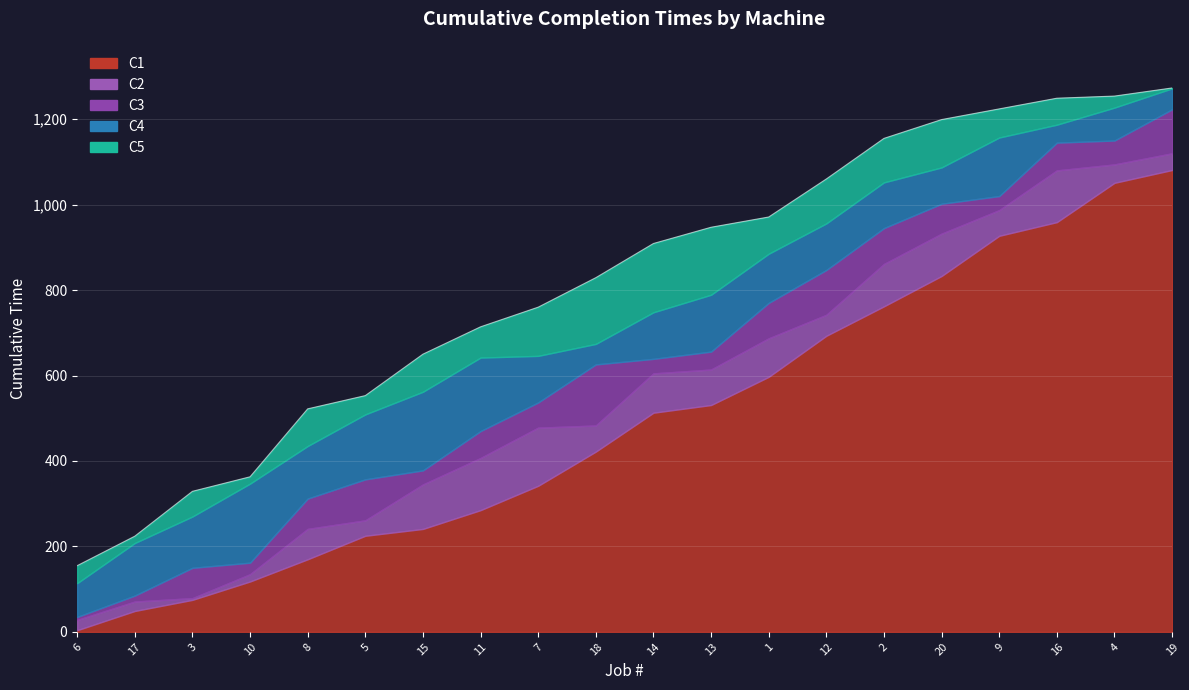

Read the C2 value at 18.

483